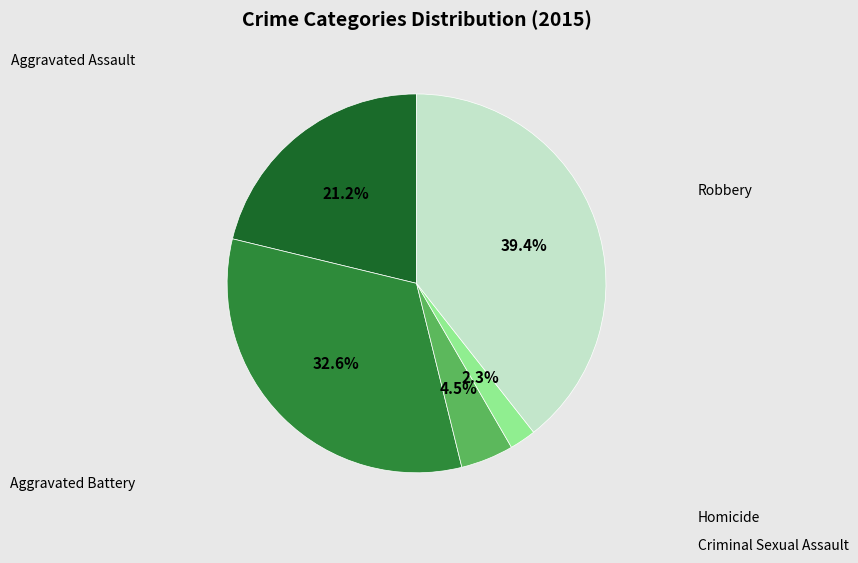

To the nearest percent, what percentage of the pie is Homicide?

2%